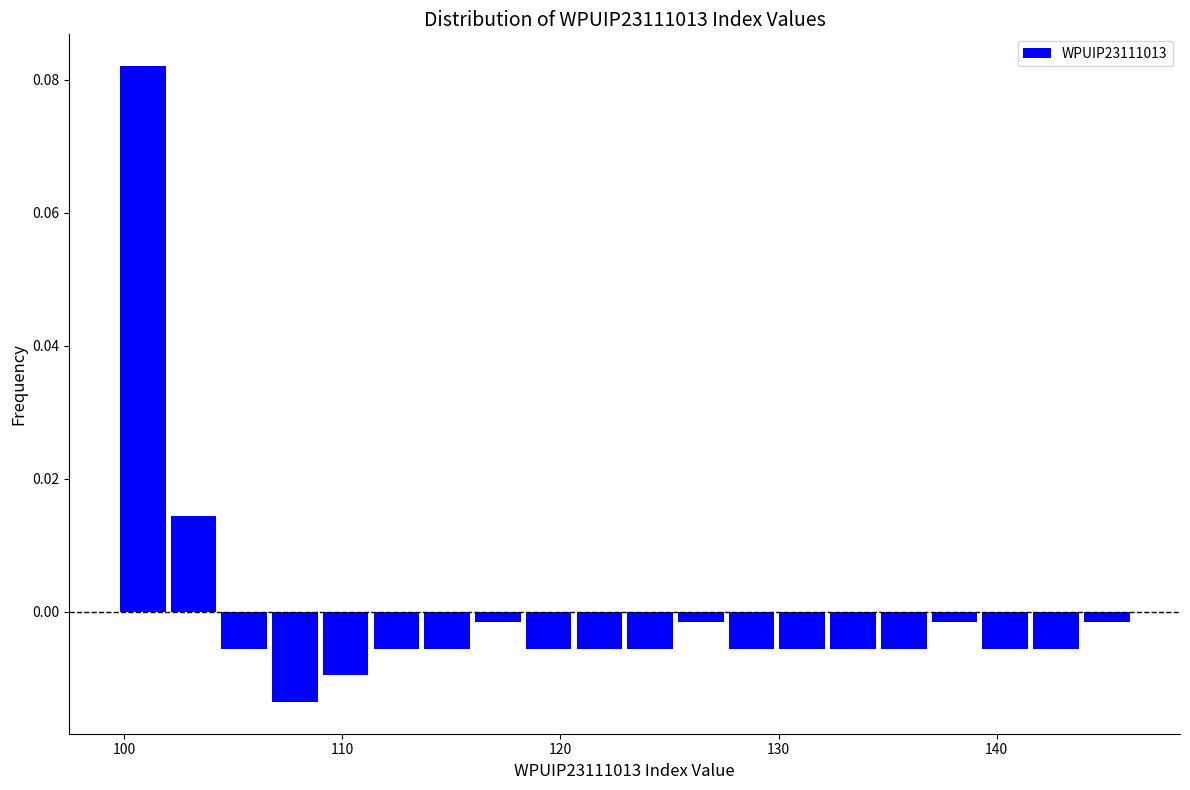

Around what value on the x-axis is the tallest bar? Give the approximate position of its centre, as read against the axis.

101